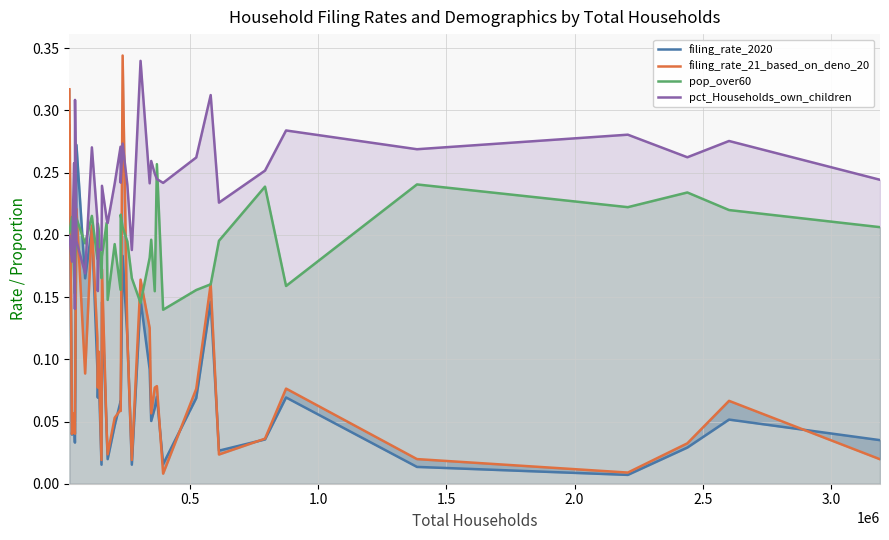

How many series are shown in this chart?

4